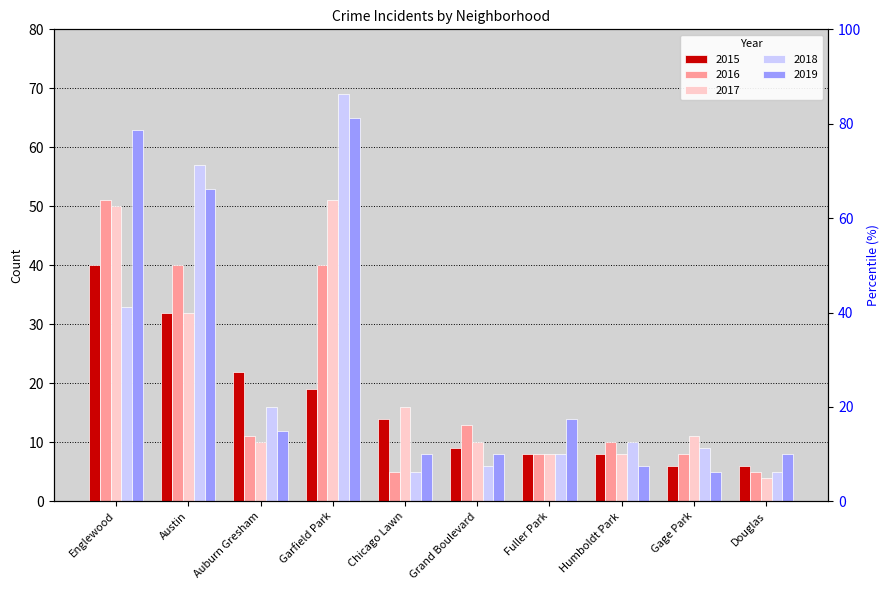

Reading left to right, list all the values displayed in this chart.

2015: Englewood=40	Austin=32	Auburn Gresham=22	Garfield Park=19	Chicago Lawn=14	Grand Boulevard=9	Fuller Park=8	Humboldt Park=8	Gage Park=6	Douglas=6
2016: Englewood=51	Austin=40	Auburn Gresham=11	Garfield Park=40	Chicago Lawn=5	Grand Boulevard=13	Fuller Park=8	Humboldt Park=10	Gage Park=8	Douglas=5
2017: Englewood=50	Austin=32	Auburn Gresham=10	Garfield Park=51	Chicago Lawn=16	Grand Boulevard=10	Fuller Park=8	Humboldt Park=8	Gage Park=11	Douglas=4
2018: Englewood=33	Austin=57	Auburn Gresham=16	Garfield Park=69	Chicago Lawn=5	Grand Boulevard=6	Fuller Park=8	Humboldt Park=10	Gage Park=9	Douglas=5
2019: Englewood=63	Austin=53	Auburn Gresham=12	Garfield Park=65	Chicago Lawn=8	Grand Boulevard=8	Fuller Park=14	Humboldt Park=6	Gage Park=5	Douglas=8